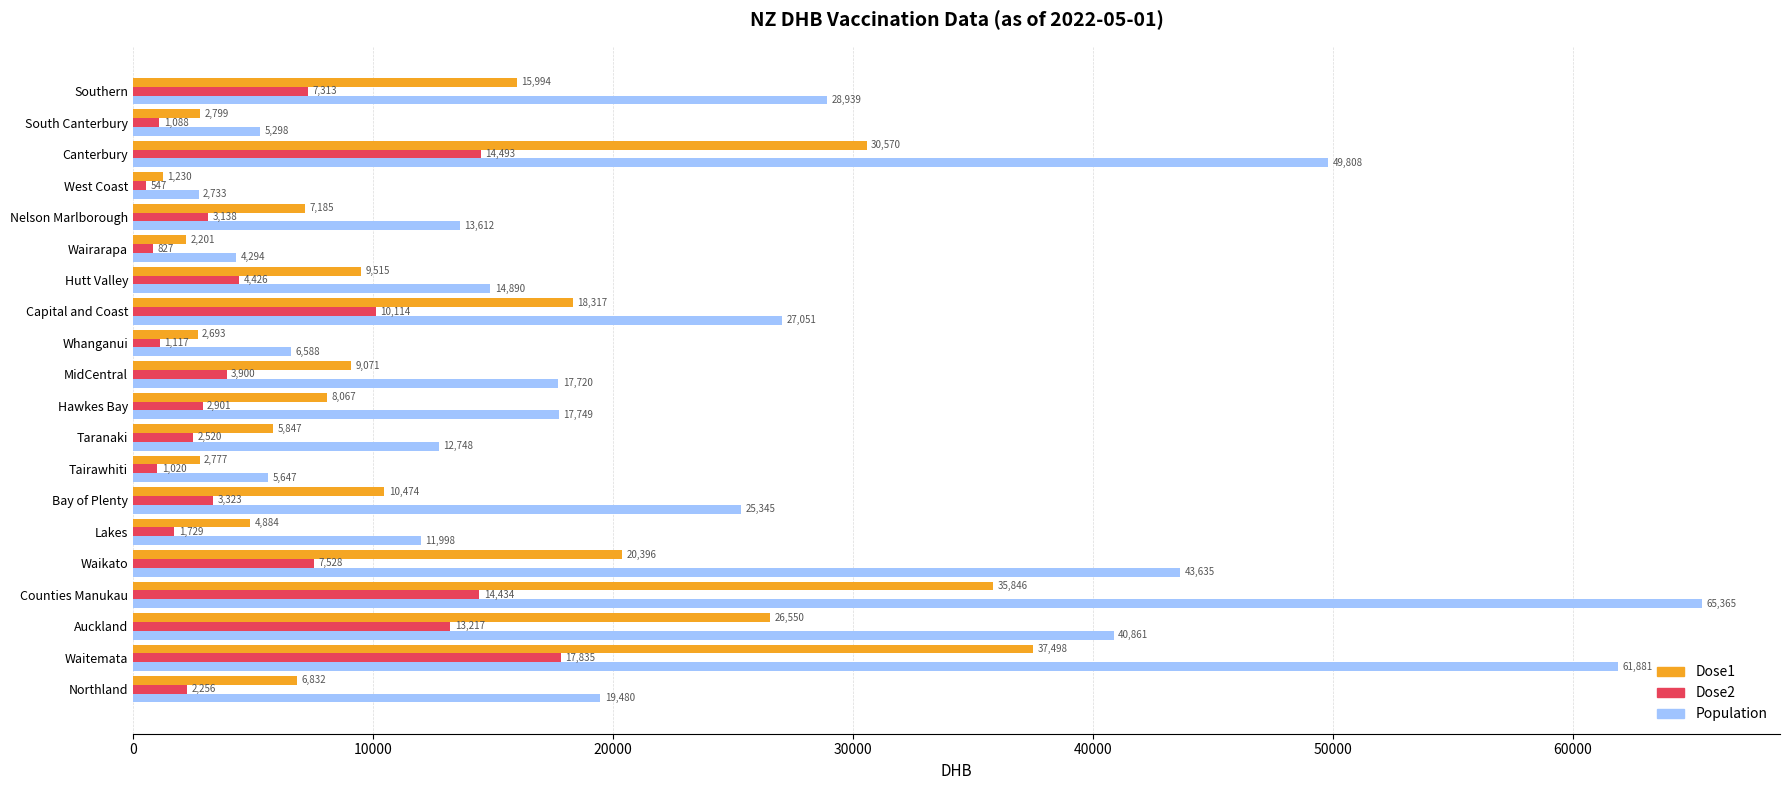

At which category is the sum across all series the highest?

Waitemata